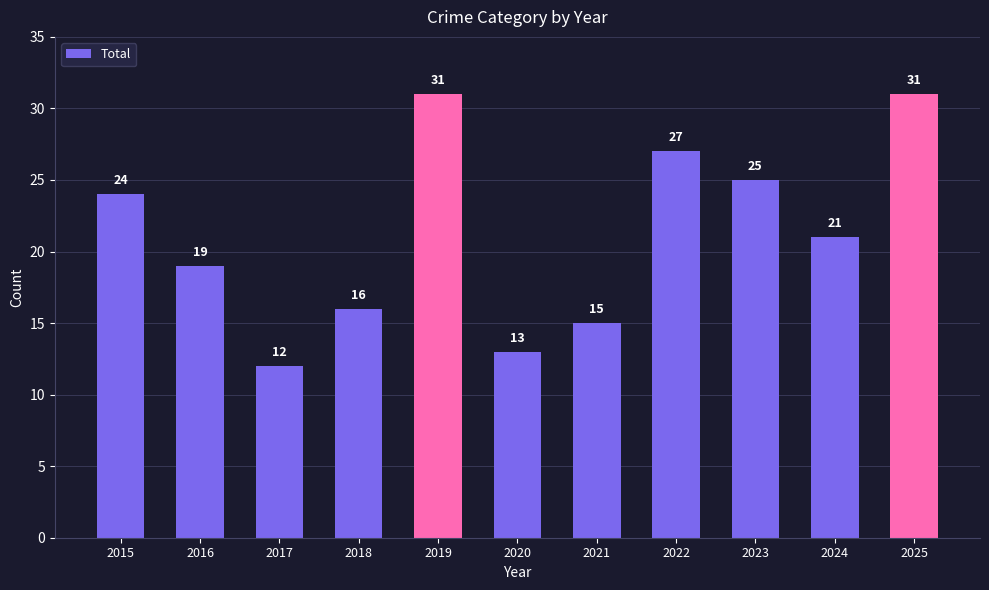

Reading left to right, transcribe all the data shown in this chart.

24	19	12	16	31	13	15	27	25	21	31